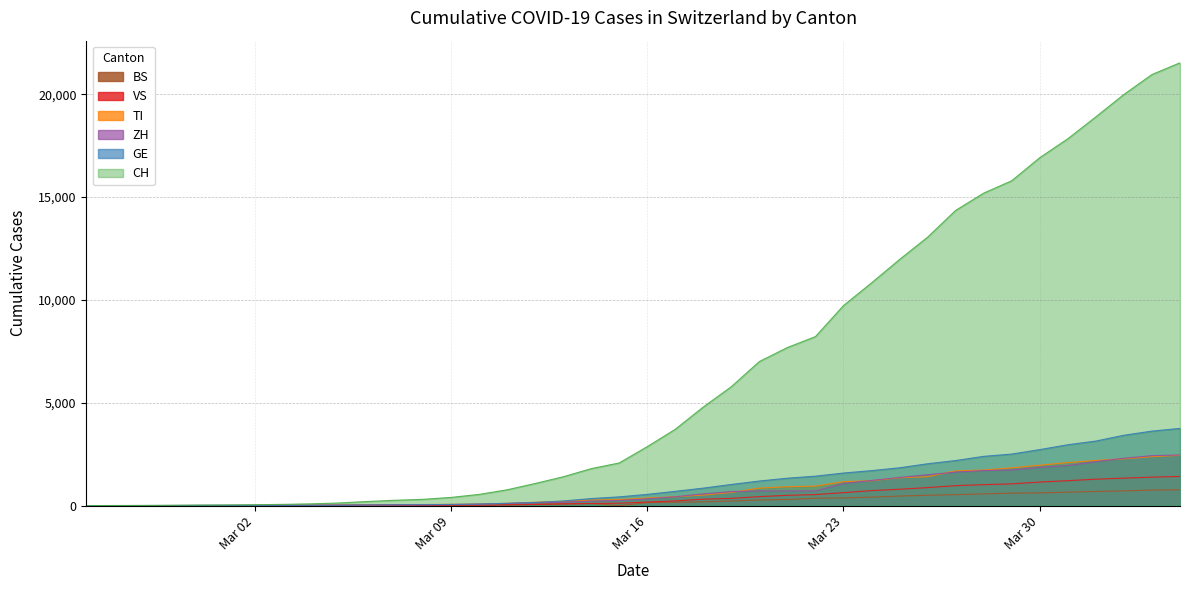

What are all the series names shown in the legend?

BS, VS, TI, ZH, GE, CH